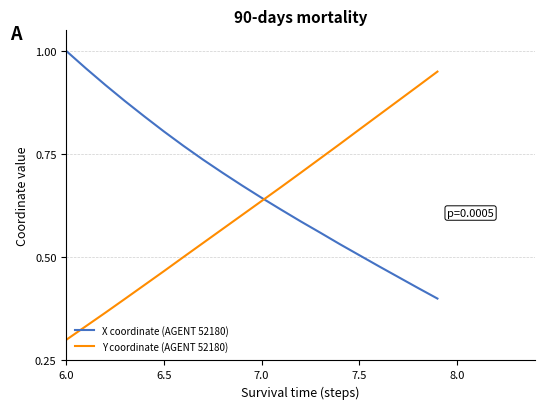

Rank the series by their average value, from lowest to highest.

Y coordinate (AGENT 52180), X coordinate (AGENT 52180)